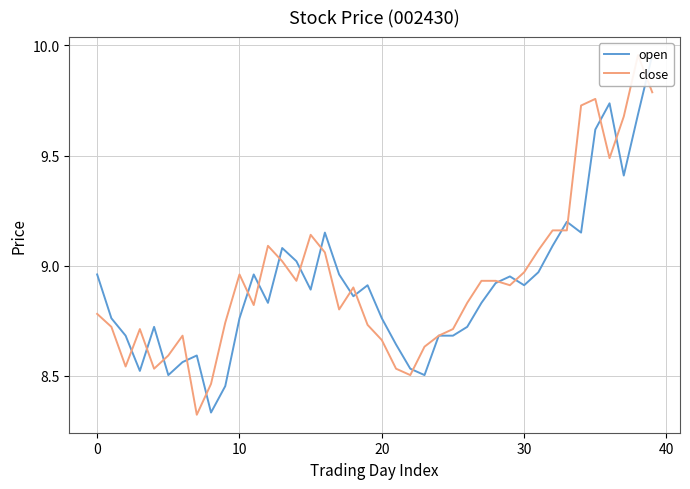

At which category is the sum across all series the highest?

39